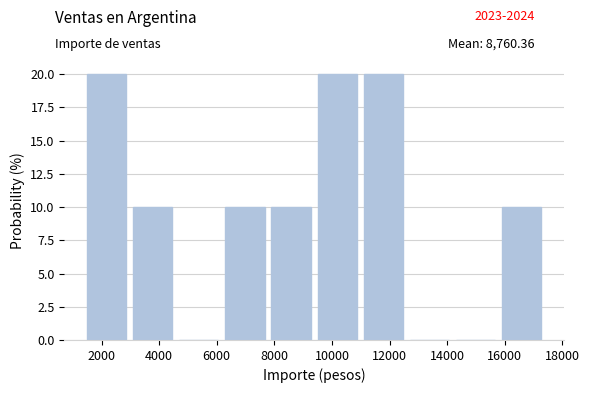

How tall is the bar that spans 11200 to 12800 on the x-axis? Neither the bar edges nor the heights are printed on the chart, so give them approximately, as read against the axes.

20